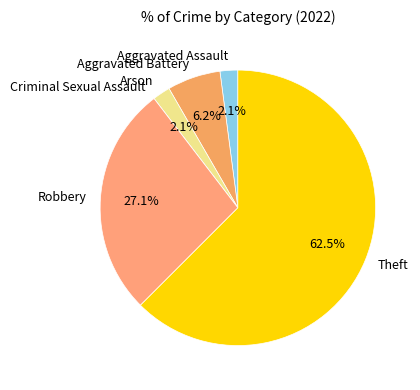

Does Aggravated Battery account for over 50% of the chart?

No